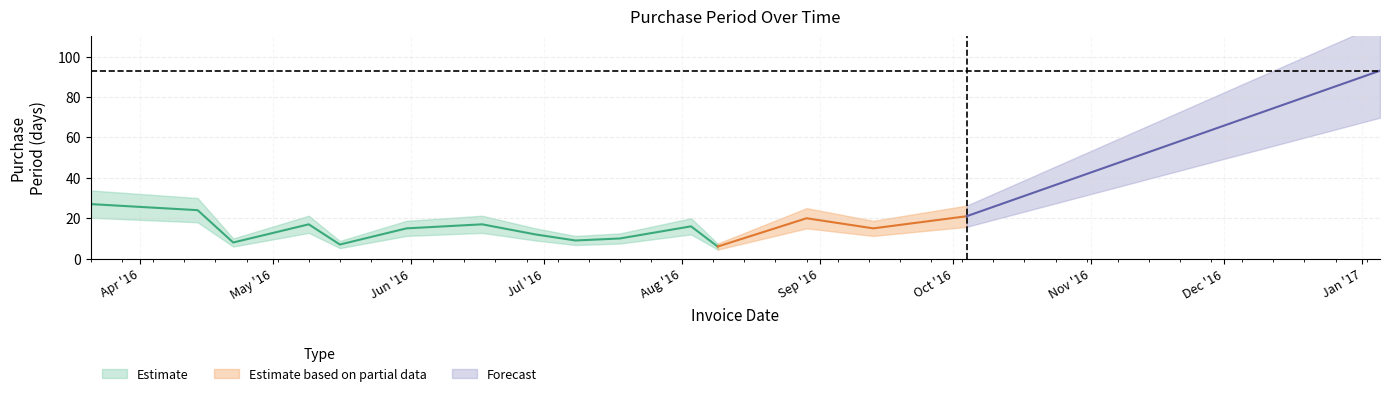

The value at 2016-03-21 is 40. True or false?

False